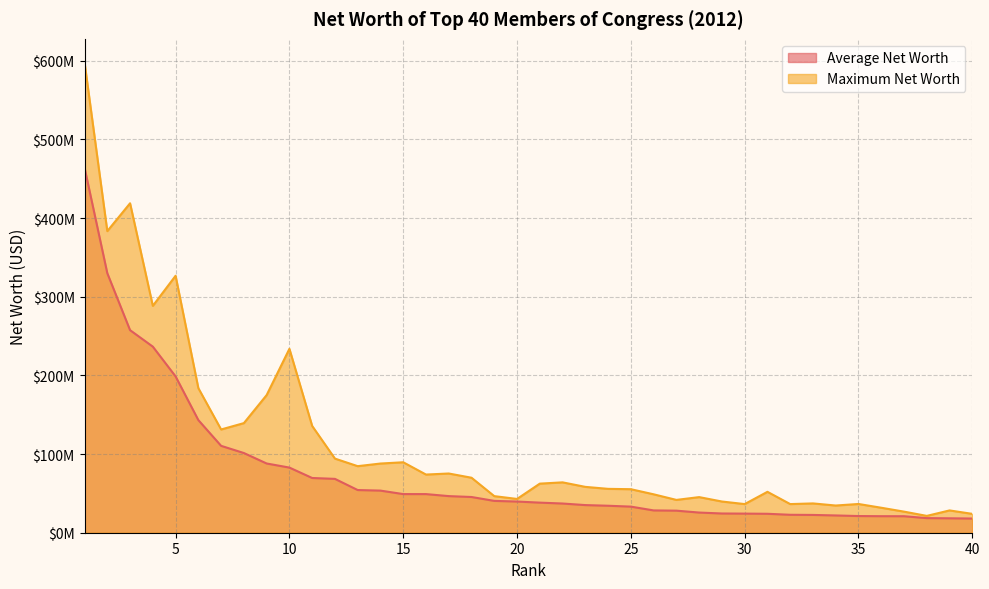

How many values in the Maximum Net Worth series exceed 62391000?

19